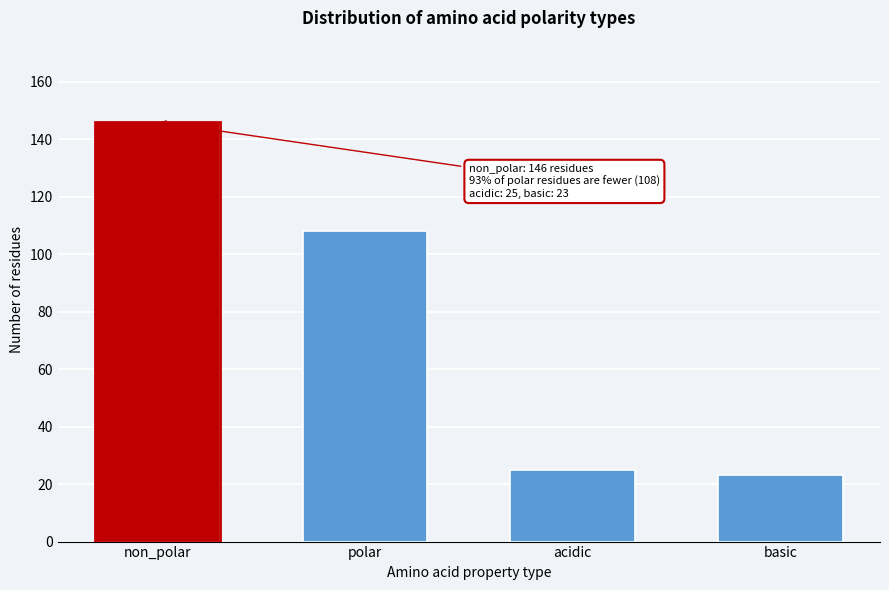

Reading left to right, list all the values displayed in this chart.

146	108	25	23